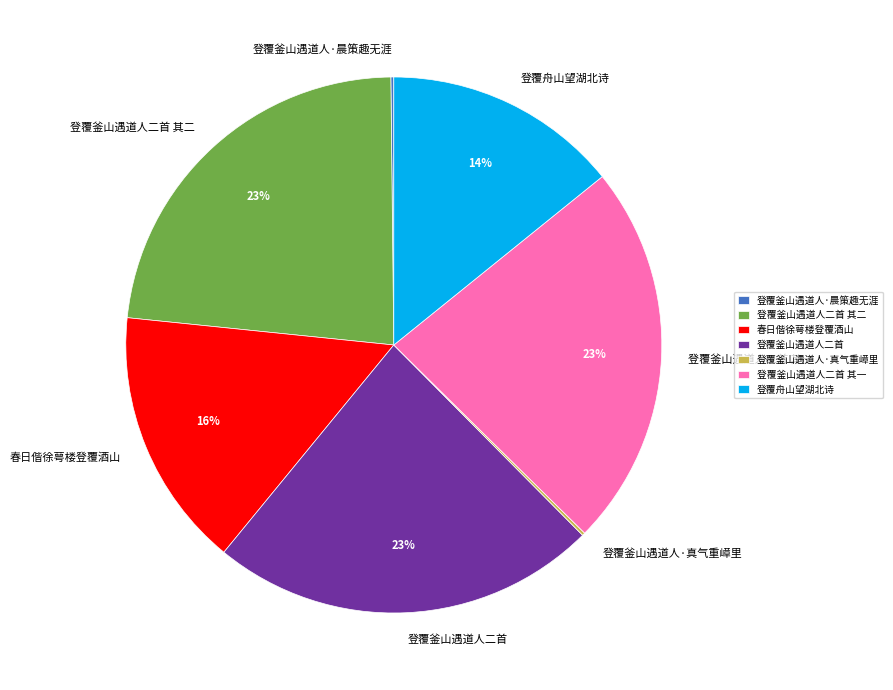

What percentage is the 春日偕徐萼楼登覆酒山 slice, to the nearest percent?

16%